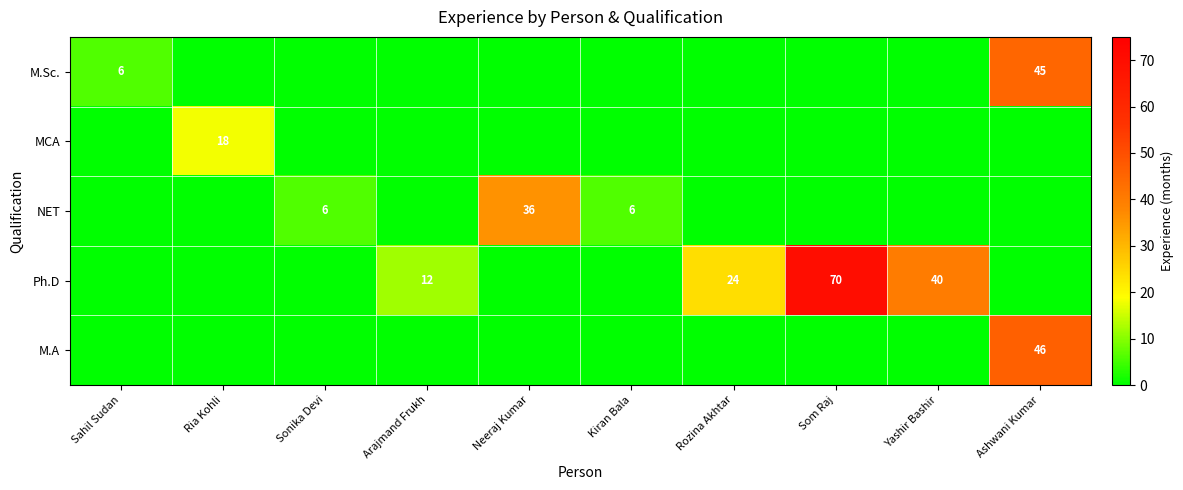

Rank the series at Yashir Bashir from highest to lowest value.

Ph.D, M.Sc., MCA, NET, M.A